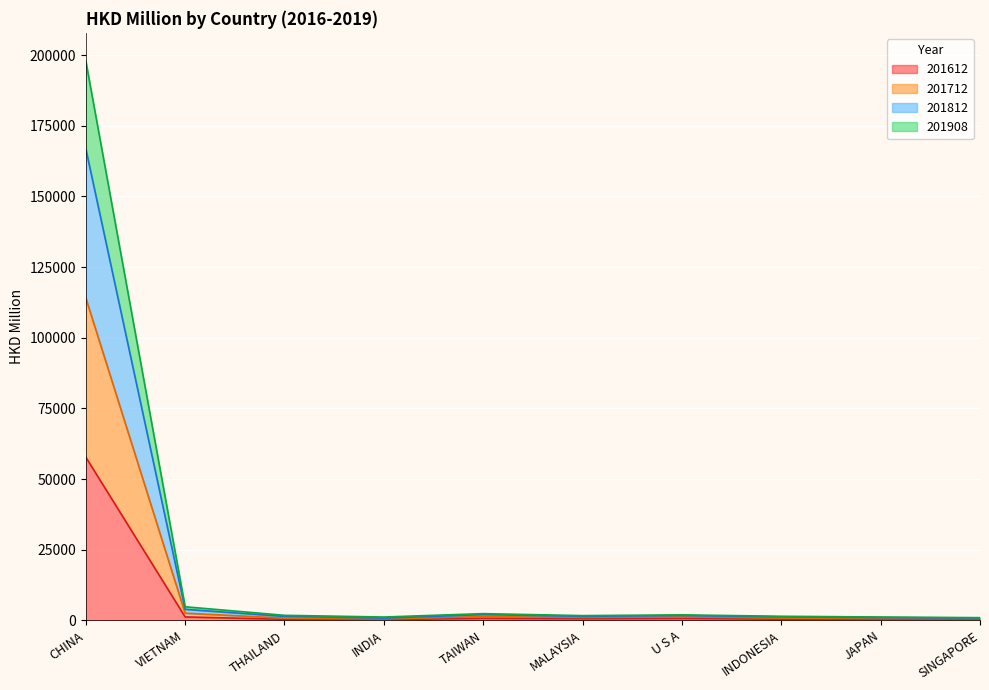

What is the maximum value for 201612?

57738.7